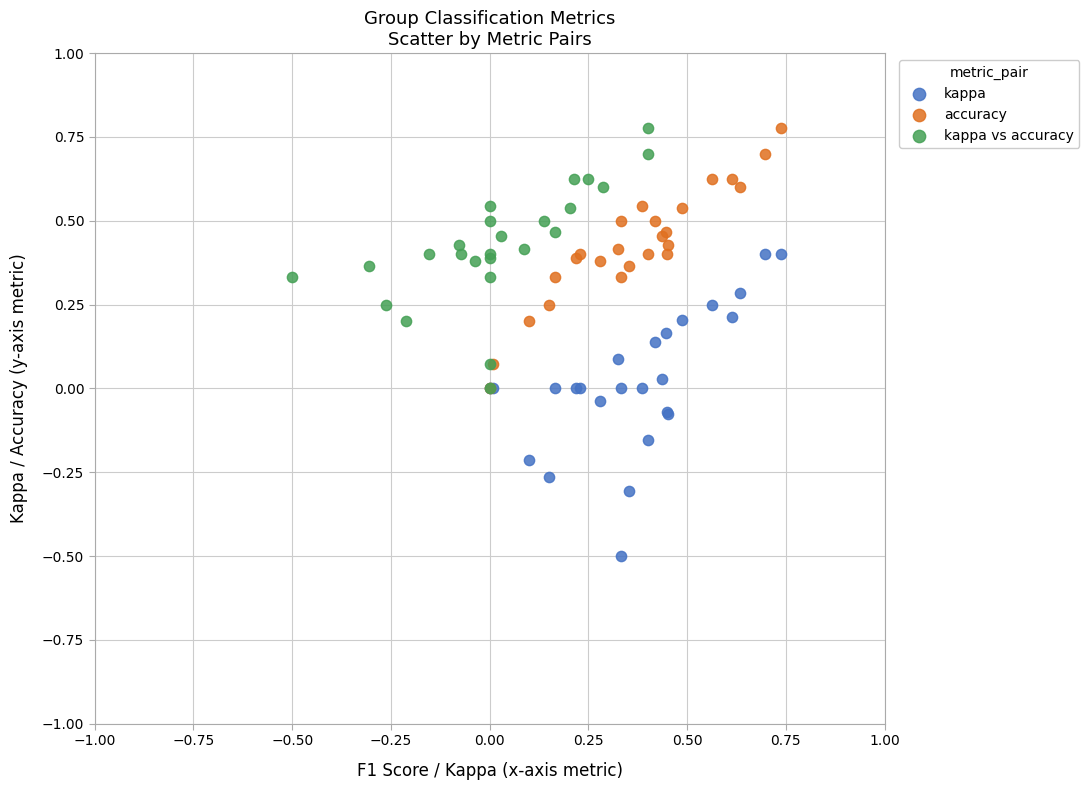

Which series contains the lowest Y value?

kappa